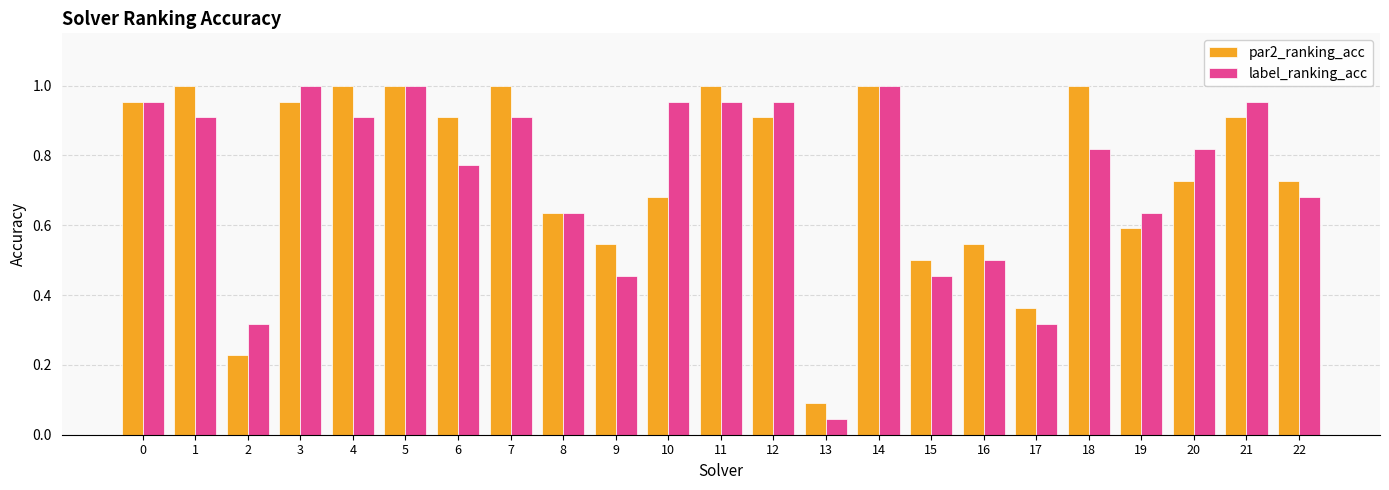

At which label is label_ranking_acc closest to 0?

13